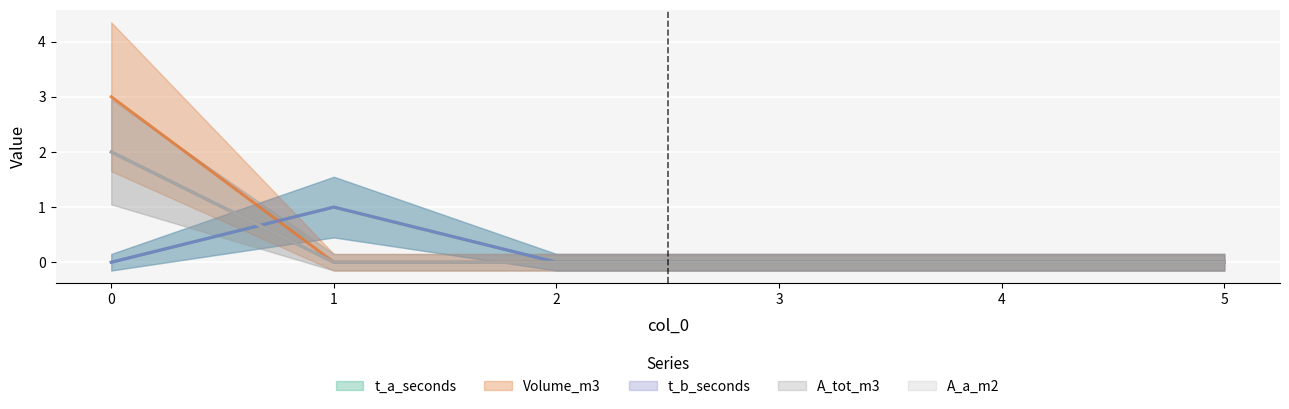

The Volume_m3 series shows 0 at 3. True or false?

True